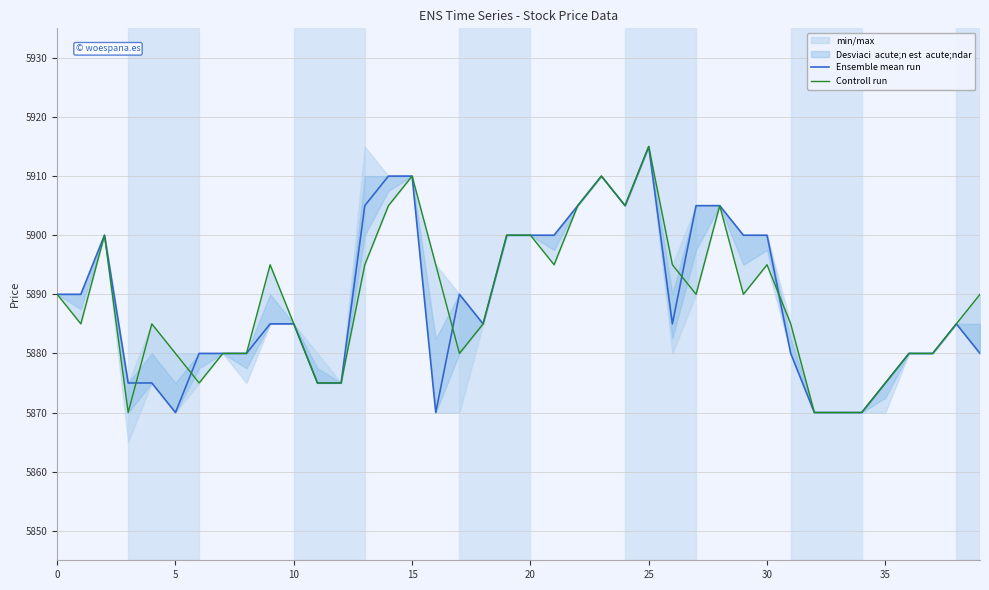

What is the average value of the Ensemble mean run series?

5889